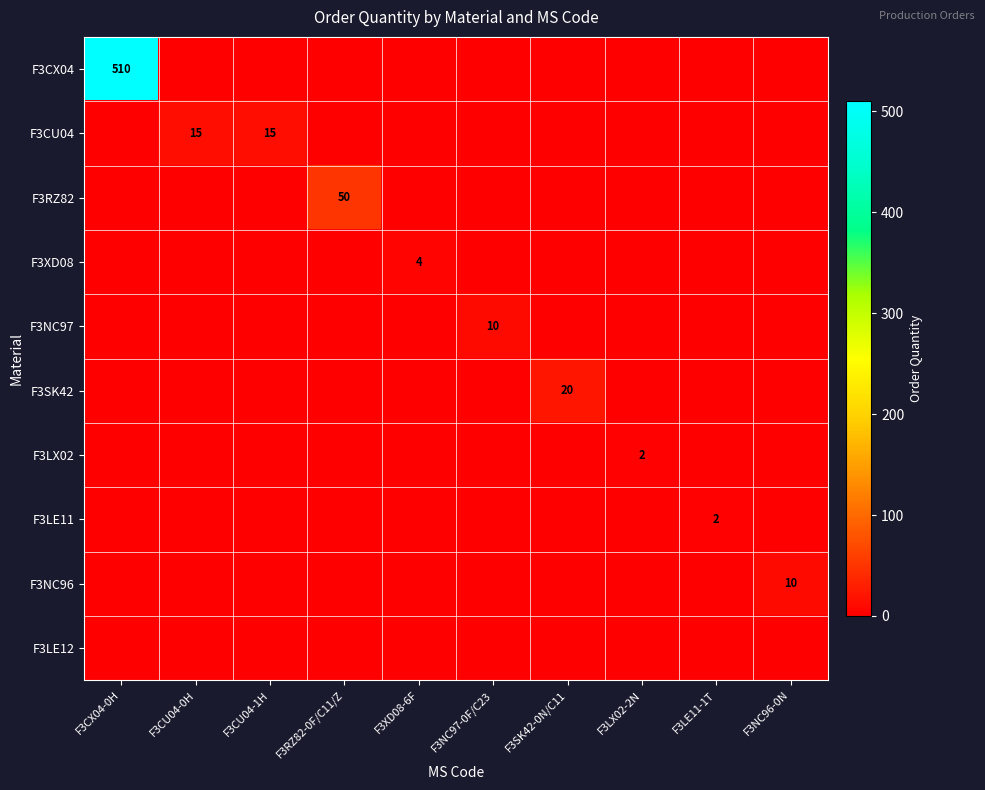

Is it true that F3CU04 equals 15 at F3CU04-1H?

True